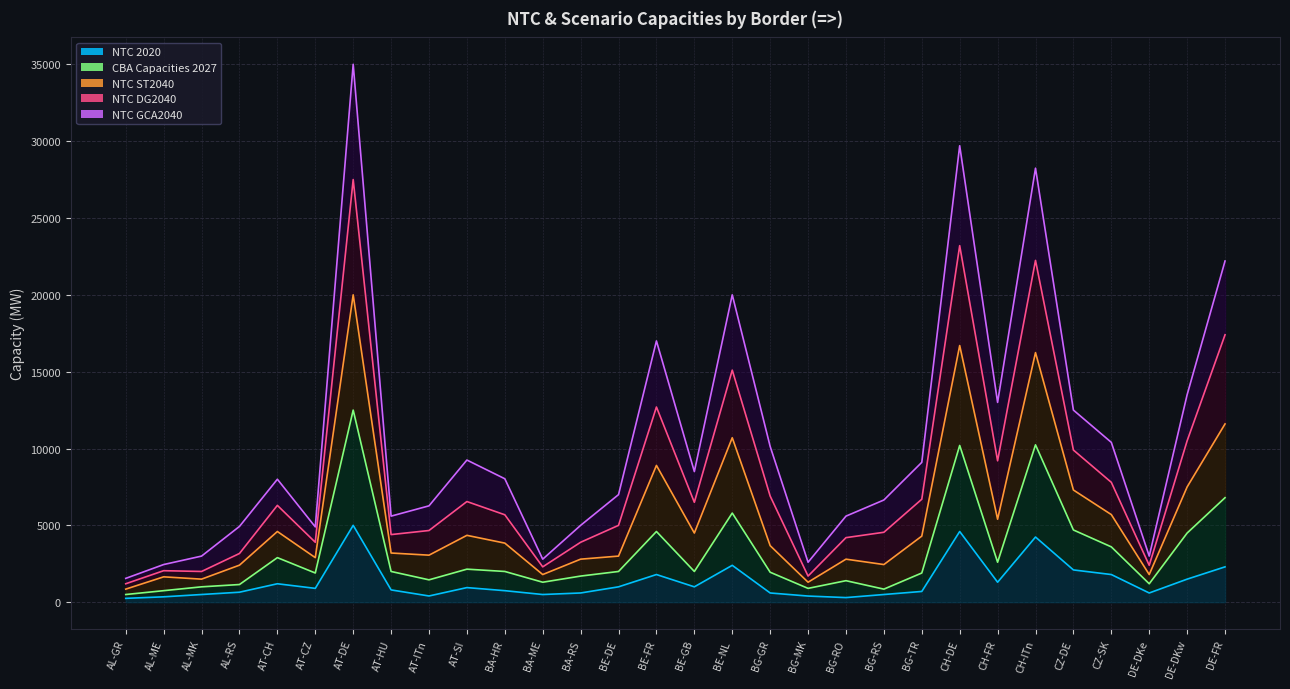

True or false: CBA Capacities 2027 has a value of 1900 at AT-CZ.

True